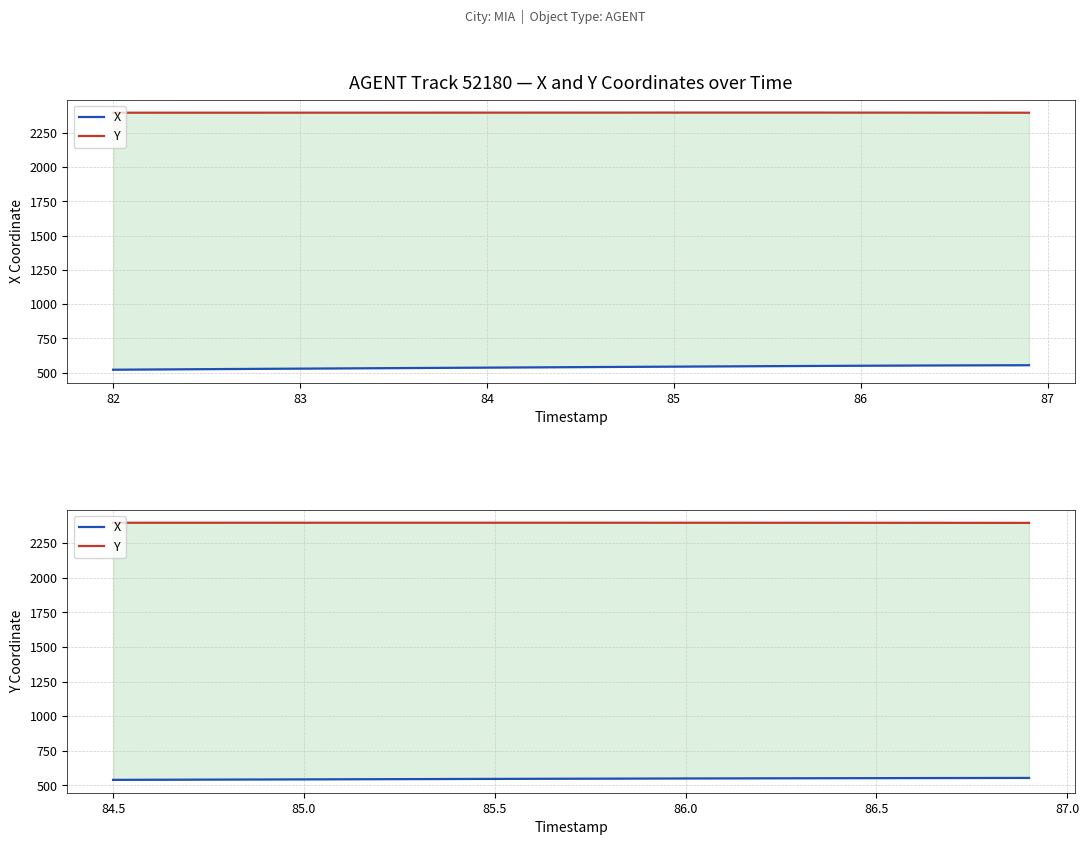

Does the chart display data point markers on the line(s)?

No